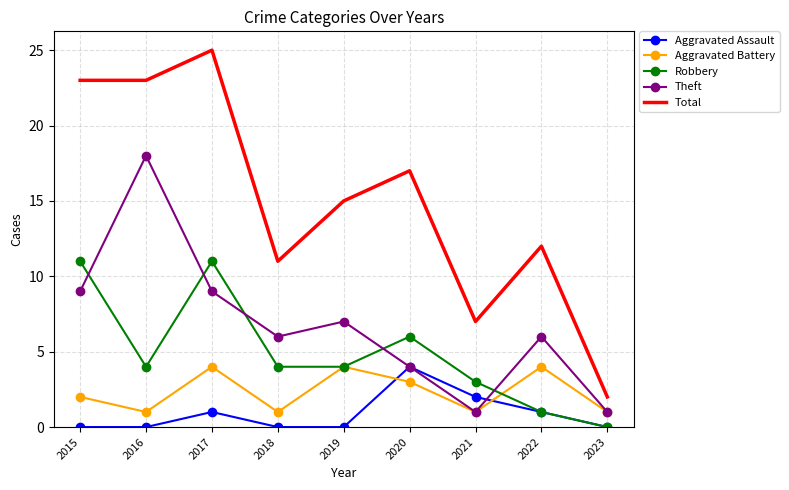

True or false: Robbery has more than 2 interior local peaks.

False